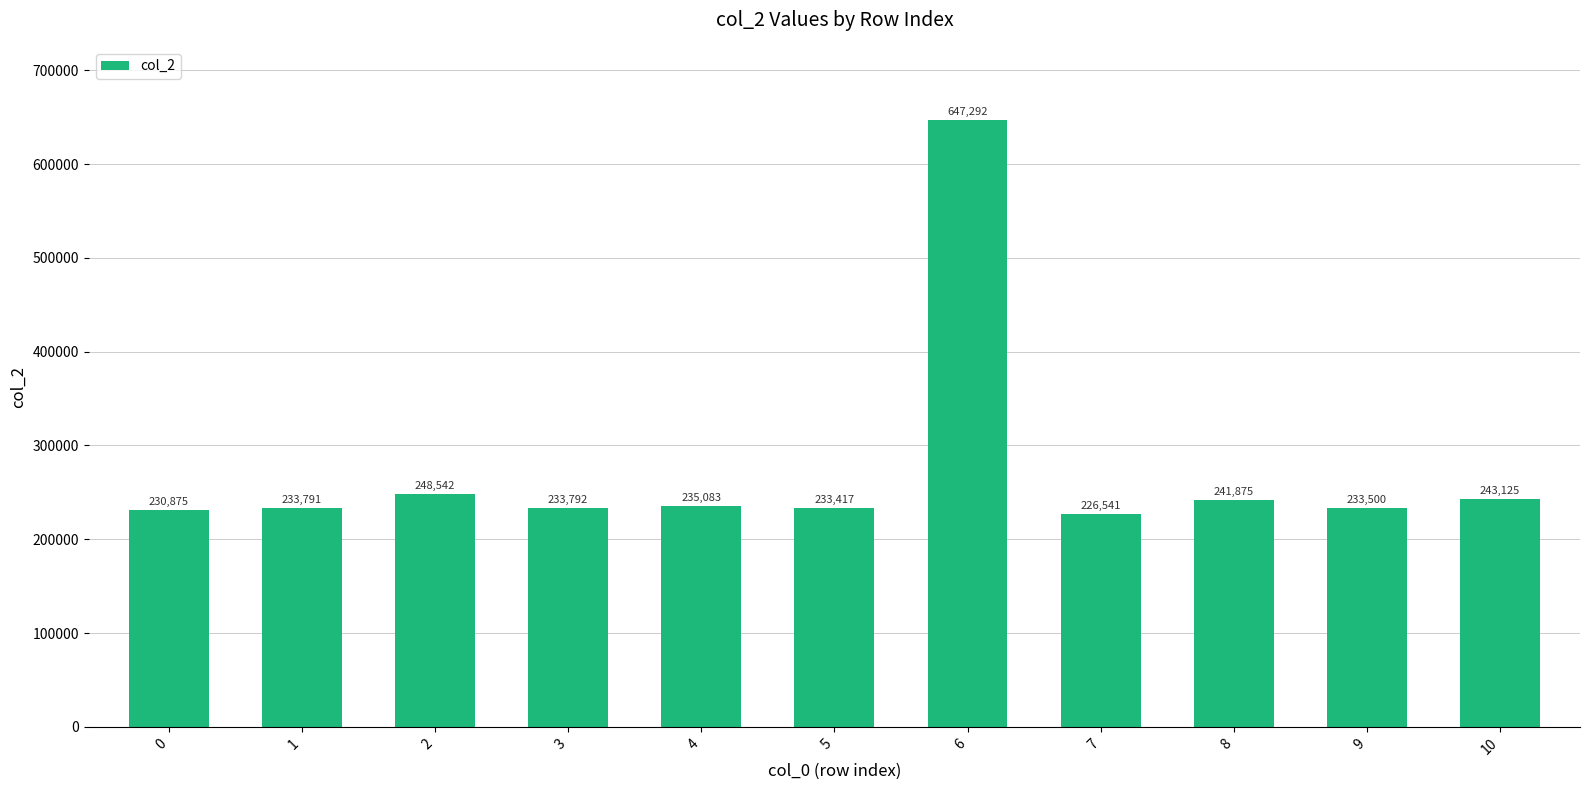

What is the minimum value shown in the chart?

226541